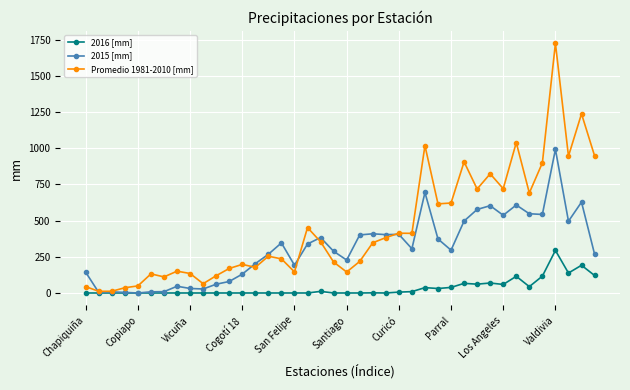

What is the greatest value displayed?

1724.5